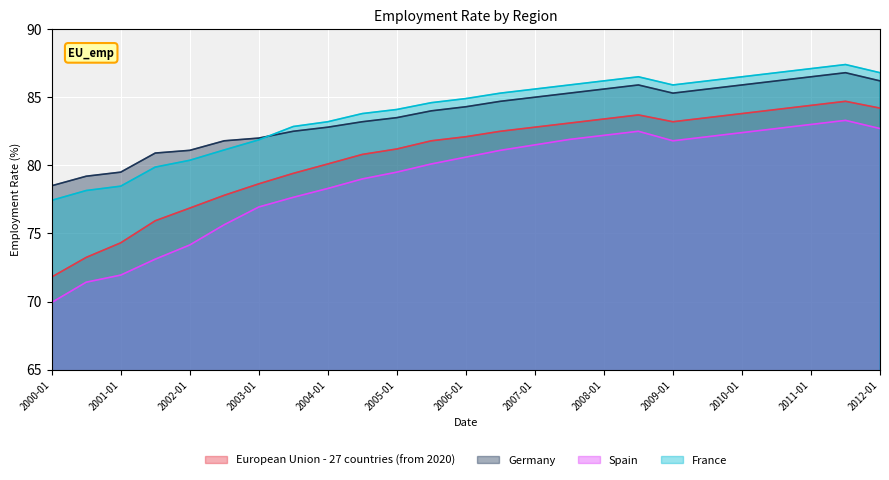

What is the label of the 4th point from the left?

2001-07